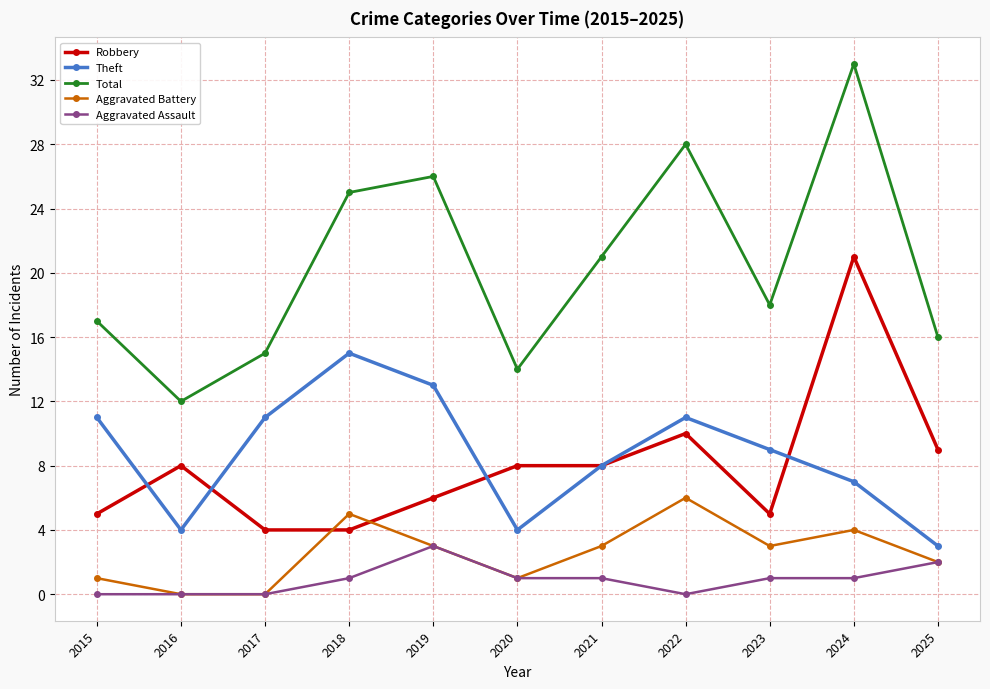

What is the average value of the Robbery series?

8